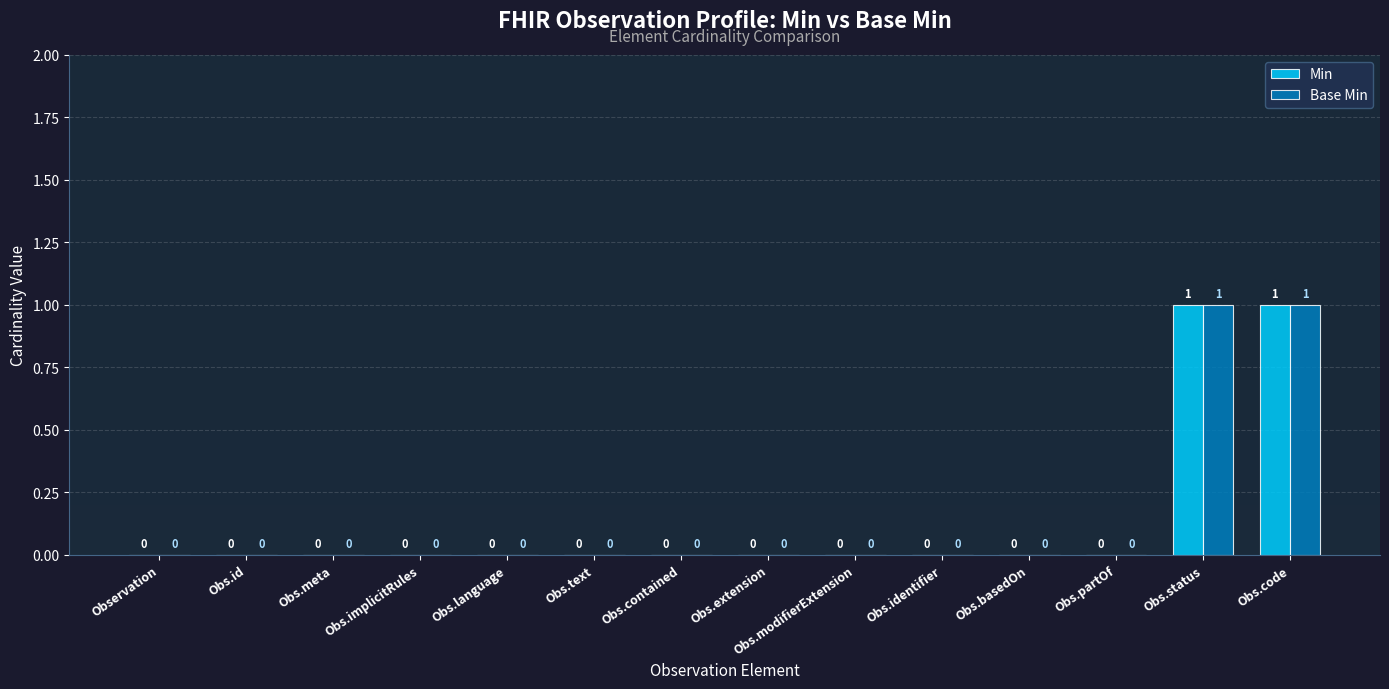

What are all the series names shown in the legend?

Min, Base Min